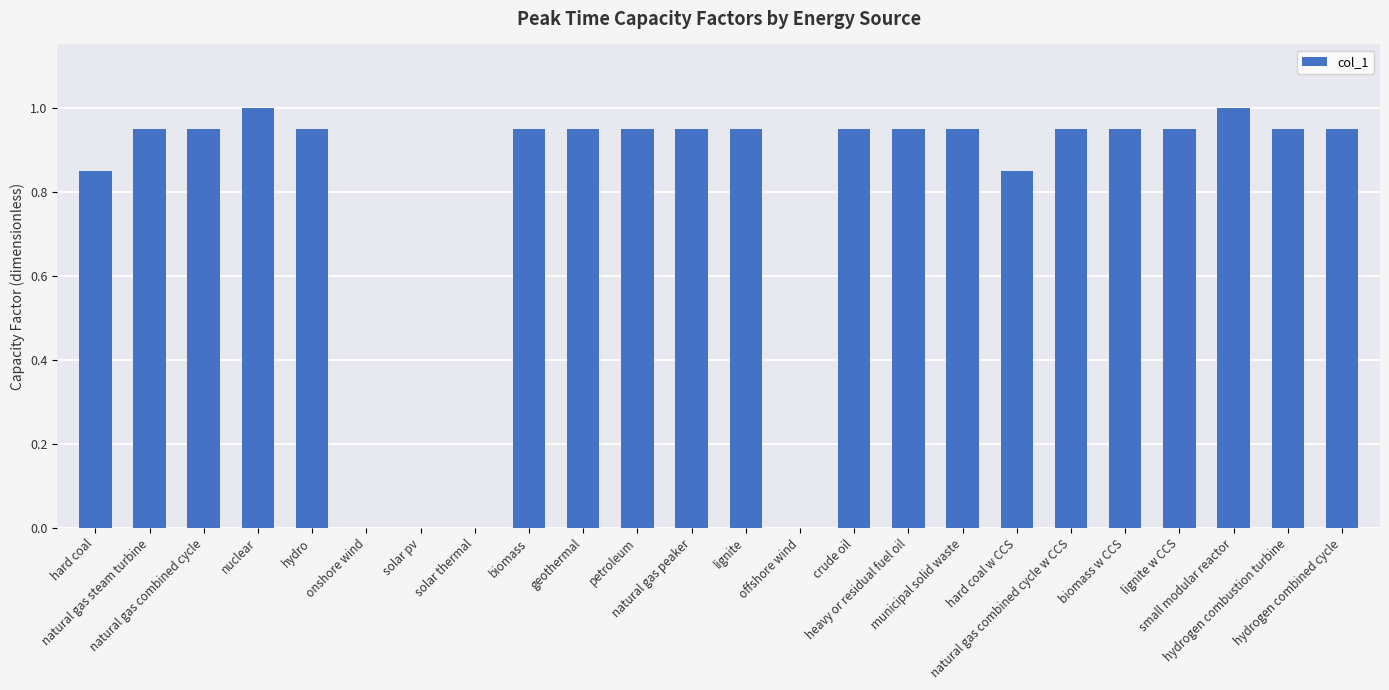

What is the sum of all values?

18.9